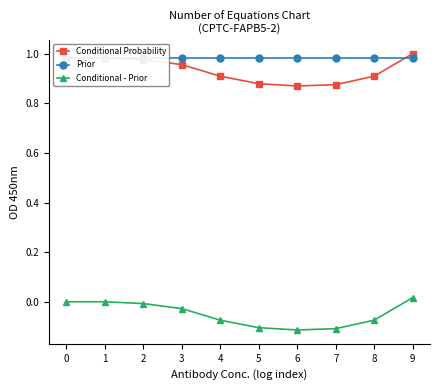

How many values in the Conditional - Prior series are below 0?

7